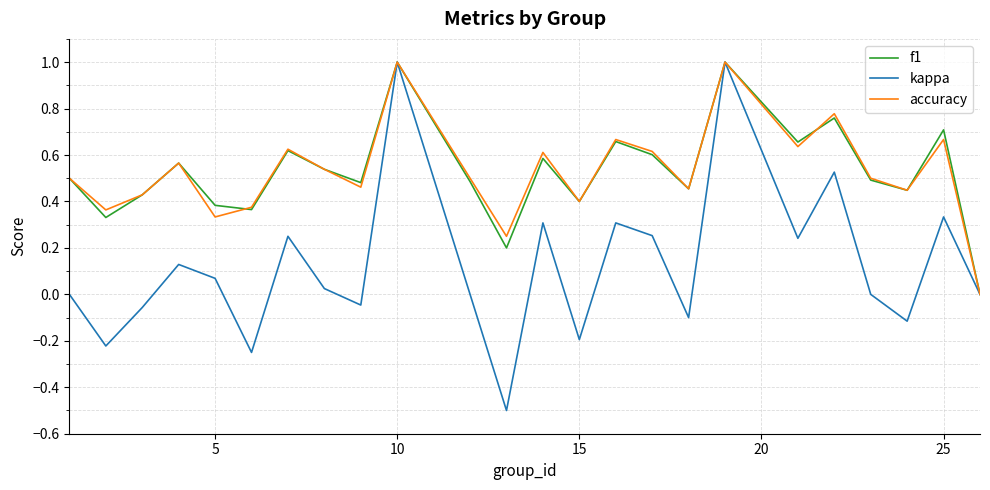

Count the number of categories in the chart.

24